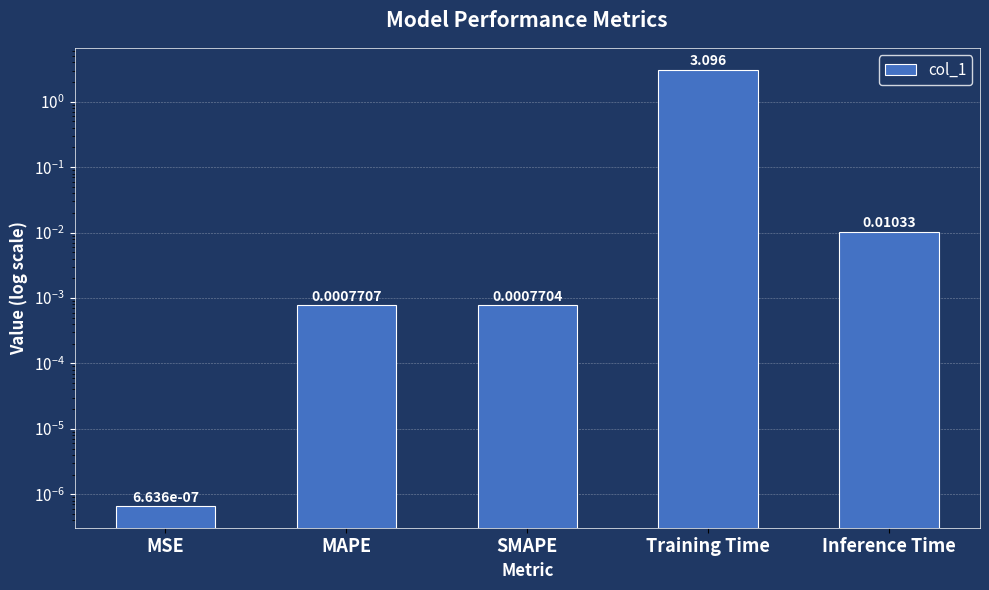

What is the change in value from Training Time to Inference Time?

-3.1